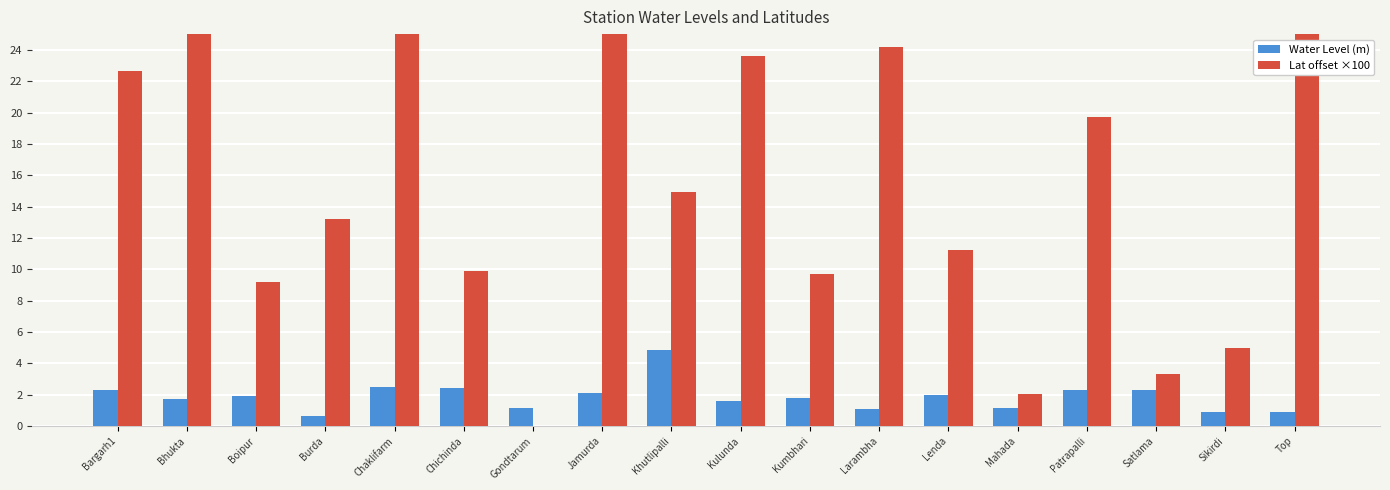

Rank the categories by Water Level (m) value from highest to lowest.

Khutlipalli, Chaklifarm, Chichinda, Satlama, Bargarh1, Patrapalli, Jamurda, Lenda, Boipur, Kumbhari, Bhukta, Kulunda, Mahada, Gondtarum, Larambha, Top, Sikirdi, Burda